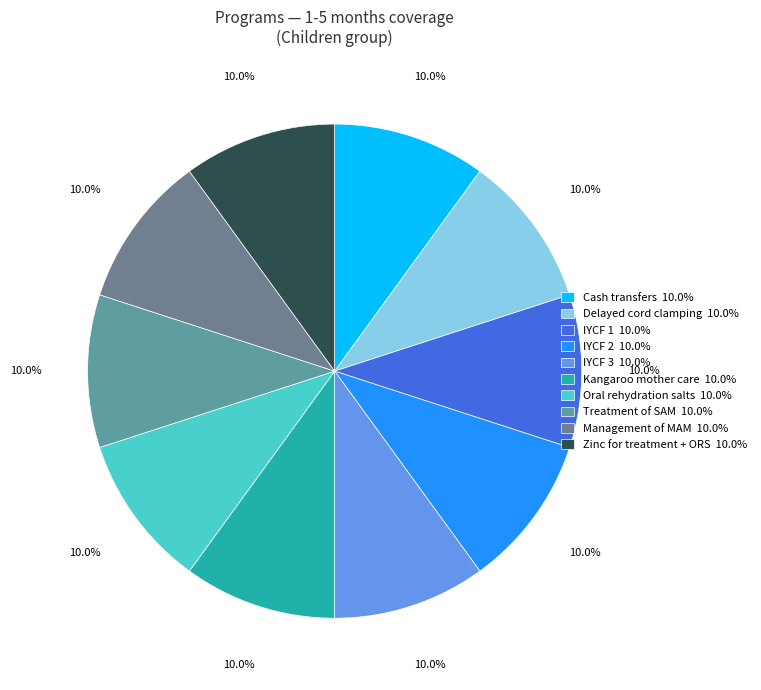

How many slices are in this pie chart?

10